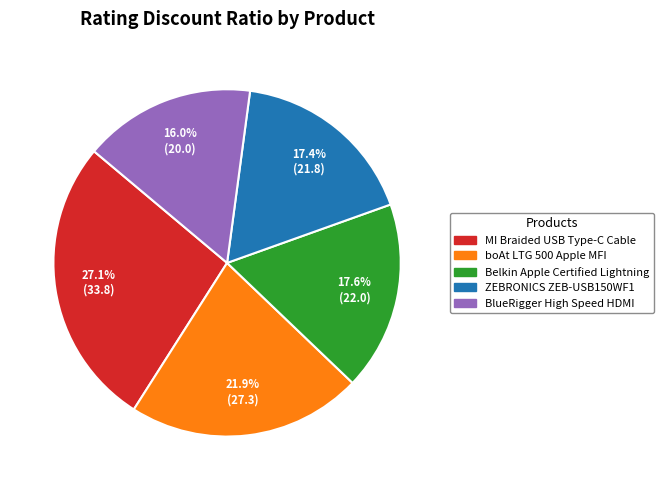

How many segments does this pie chart have?

5